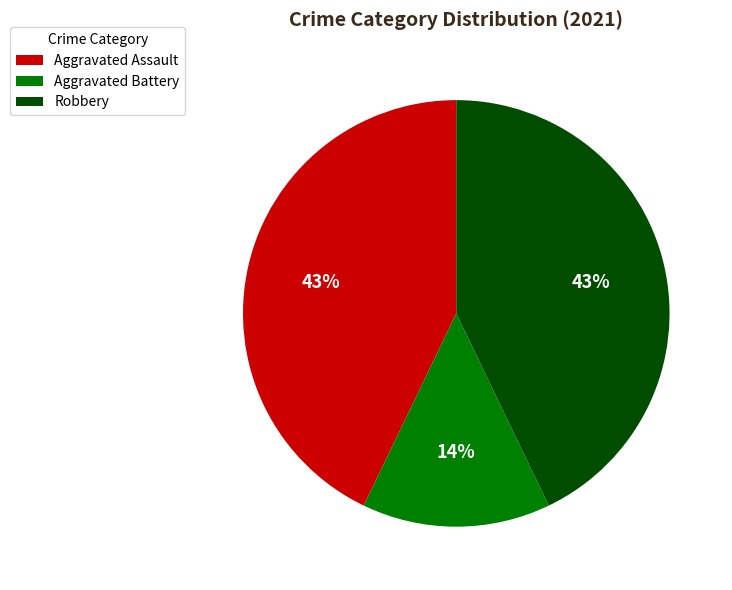

Combined, do Aggravated Battery and Aggravated Assault account for over 50%?

Yes